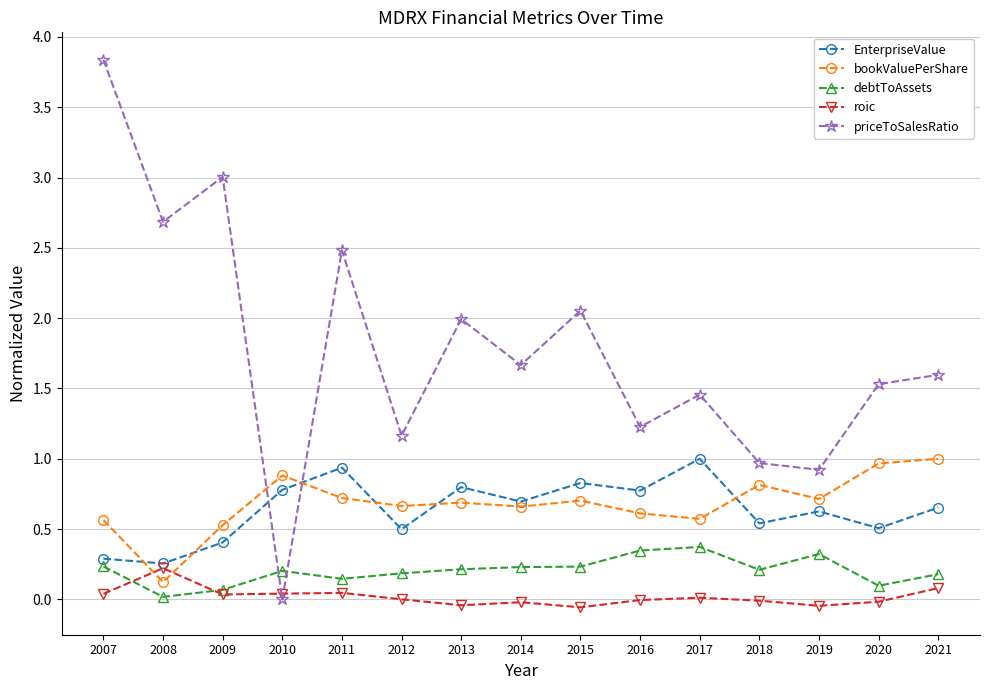

What is the greatest value displayed?

3.8